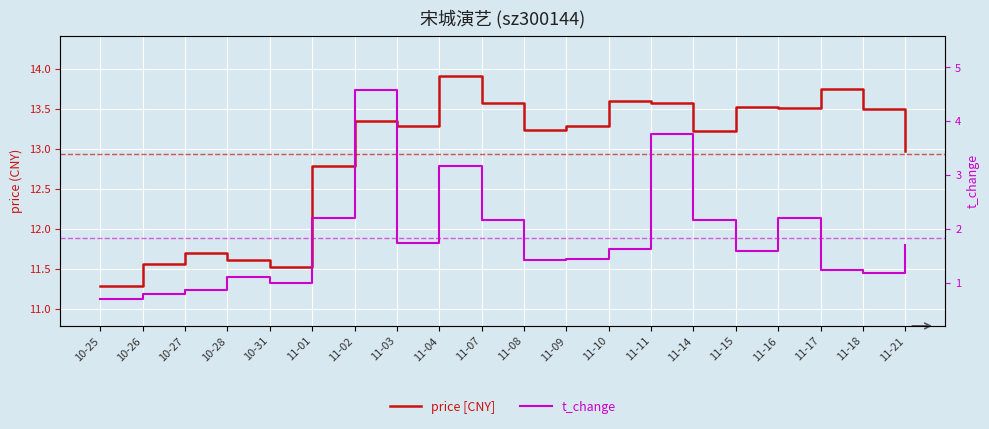

Is the value of t_change at 11-17 greater than the value of price [CNY] at 10-31?

No